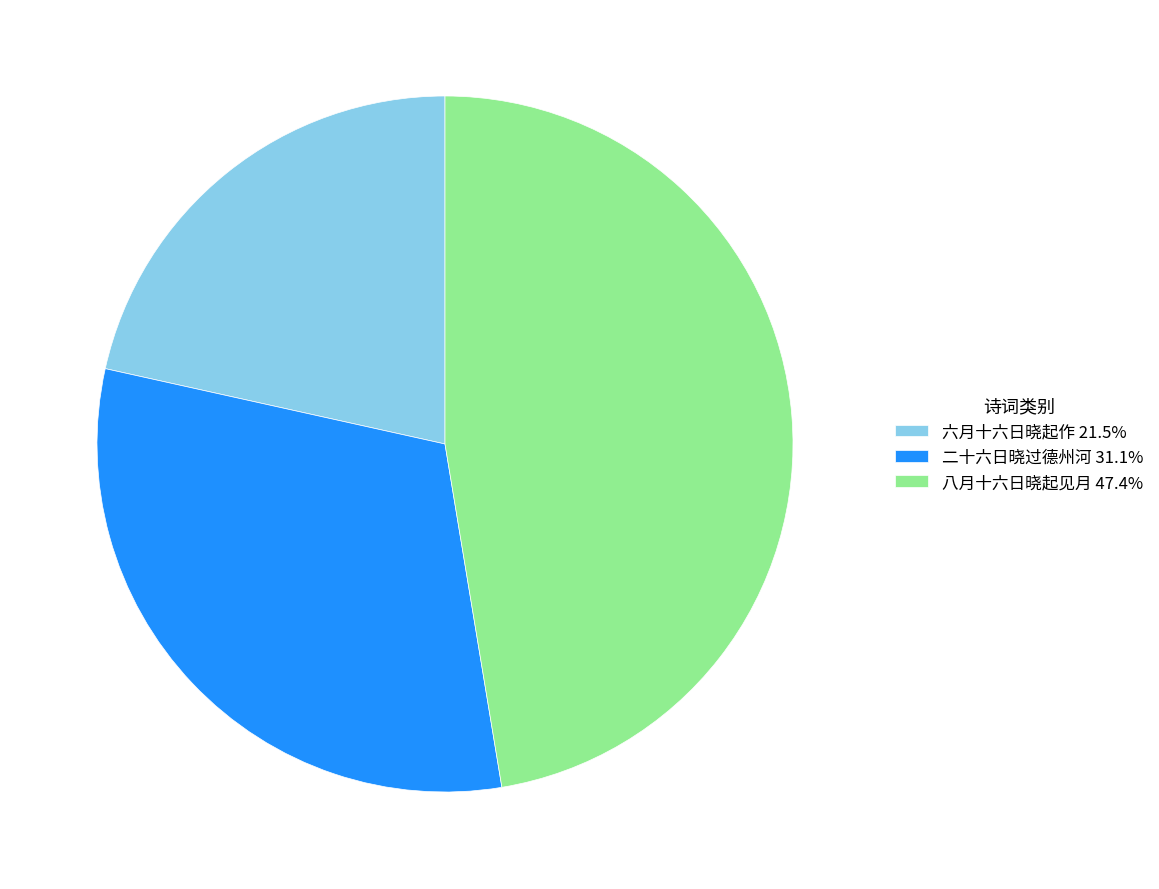

How many slices are in this pie chart?

3